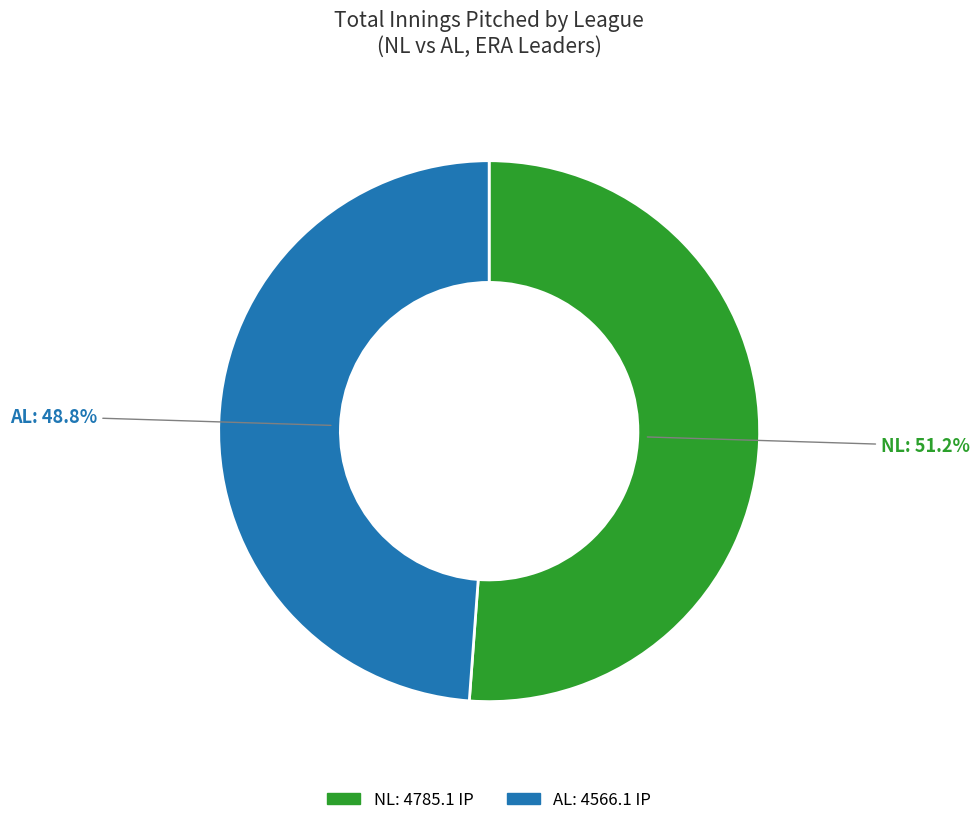

What is the total percentage of NL and AL?

100.0%